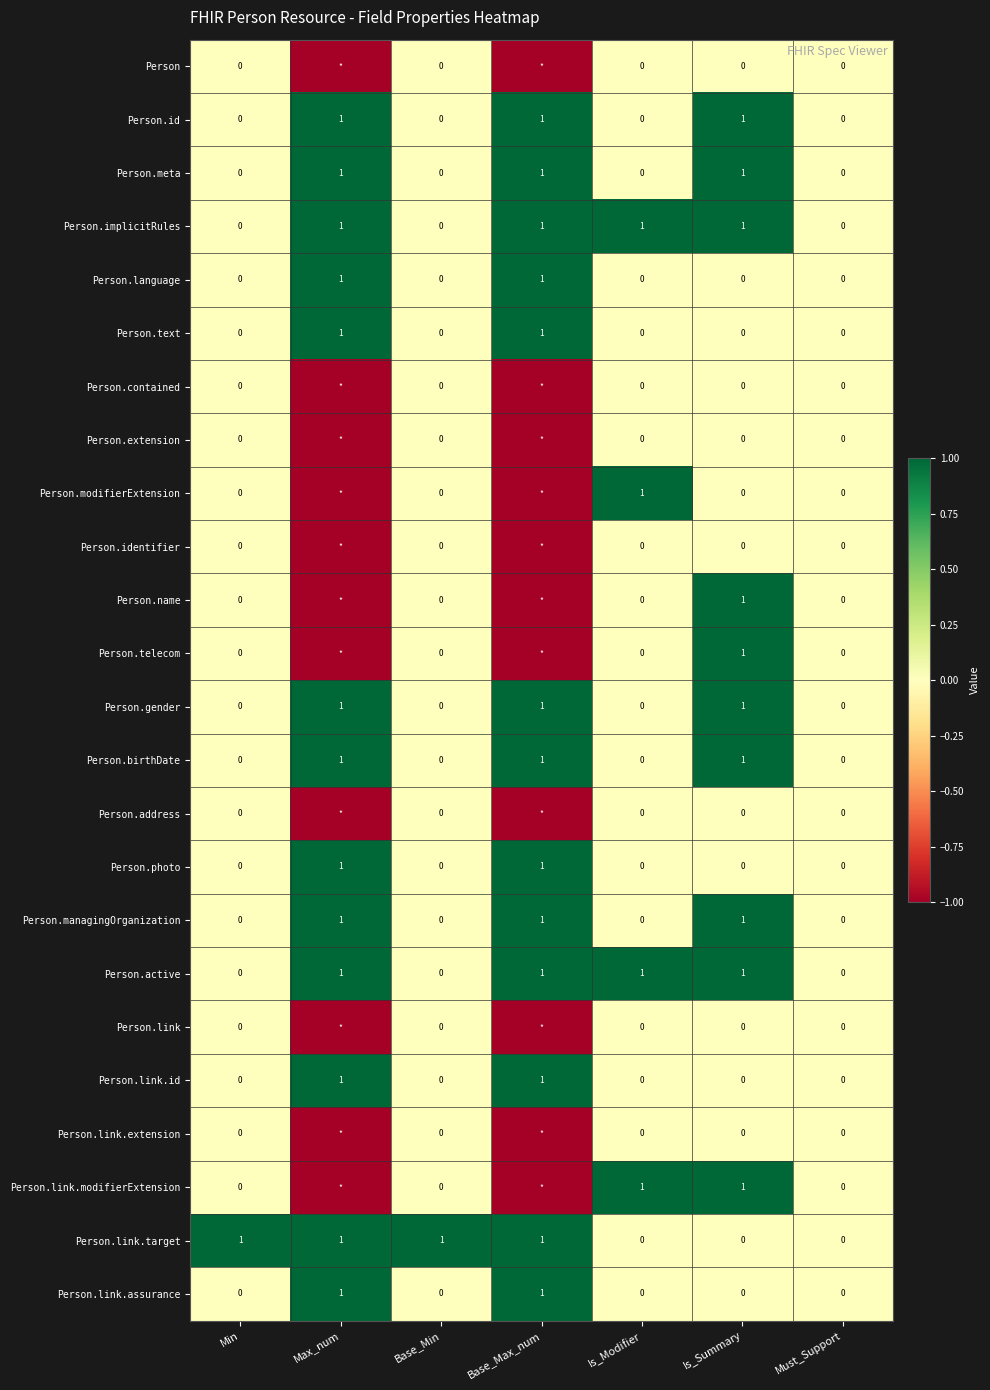

What is the maximum value for Person.text?

1